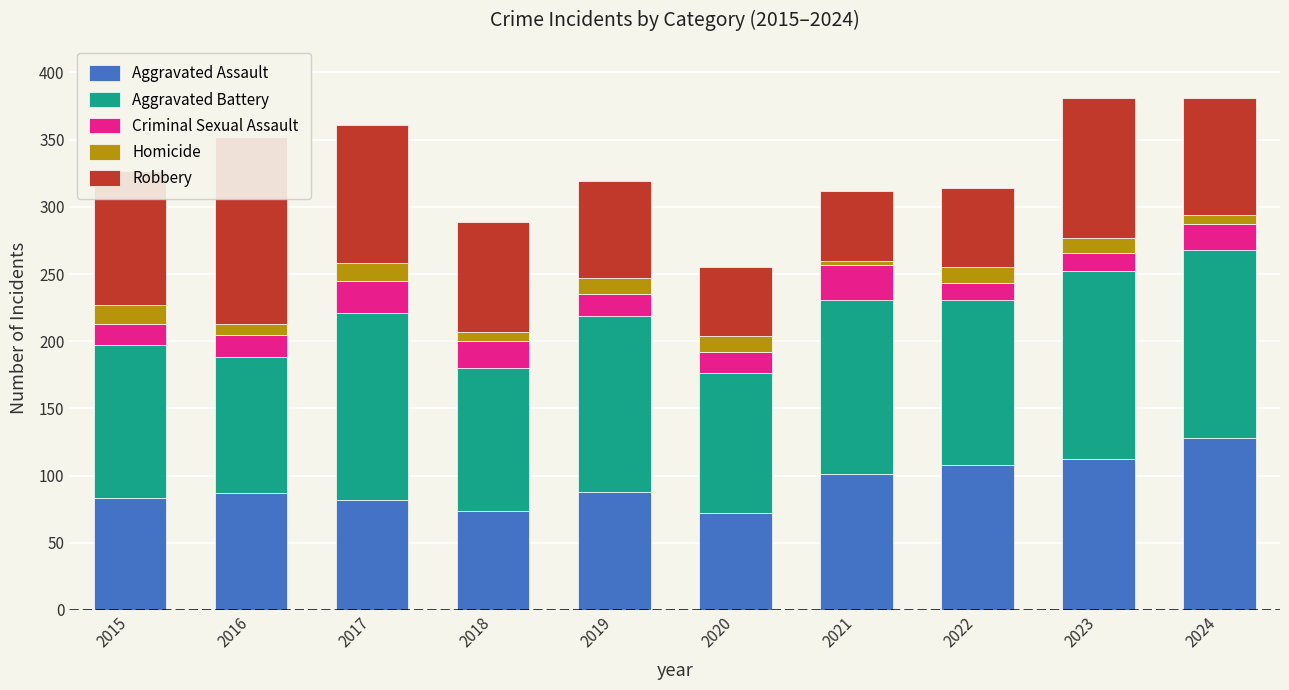

What is the difference between the maximum and minimum values in the Homicide series?

11